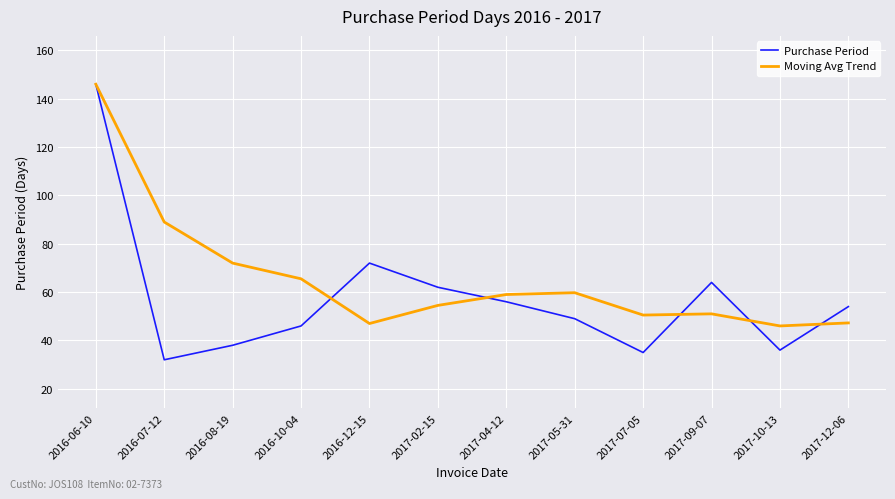

What is the difference between the Purchase Period values at 2016-07-12 and 2017-09-07?

32.0